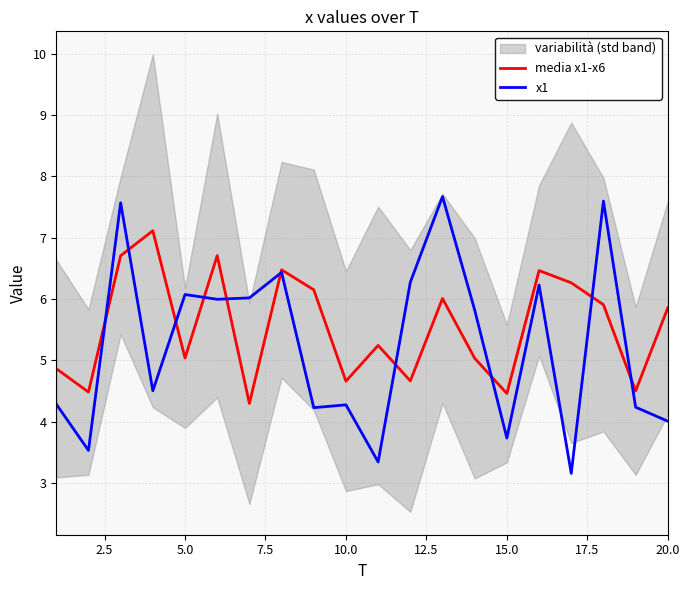

How many times do x1 and media x1-x6 cross each other?

10